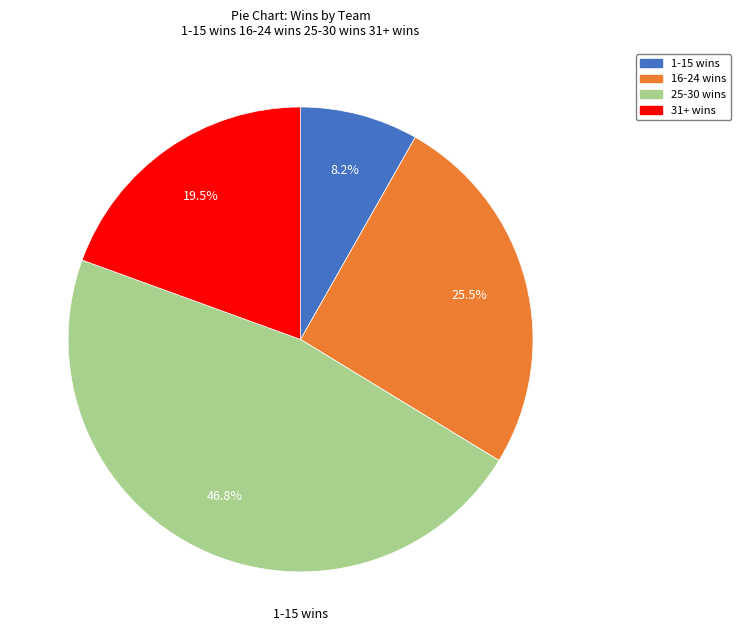

To the nearest percent, what is the difference between the largest and smallest slice percentages?

39%